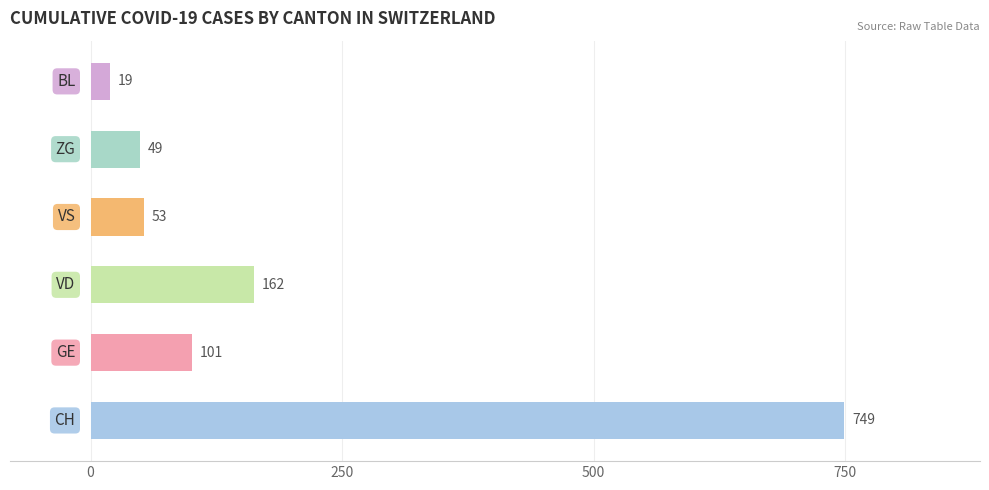

What is the sum of all values?

1133